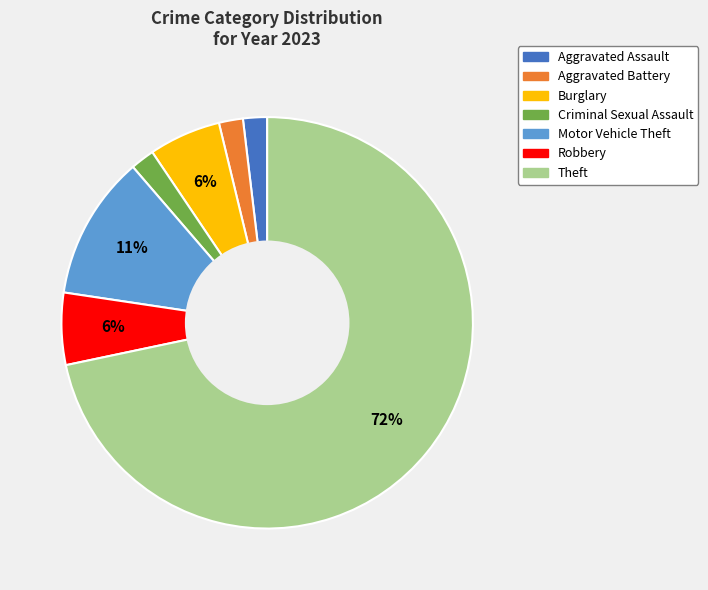

Does any single category account for the majority?

Yes